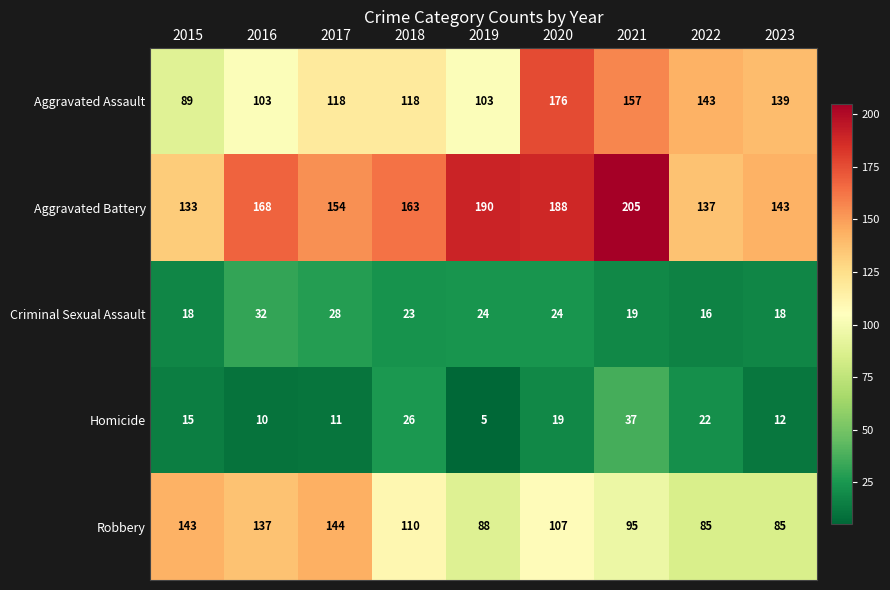

At which category does the chart reach its minimum across all series?

2019